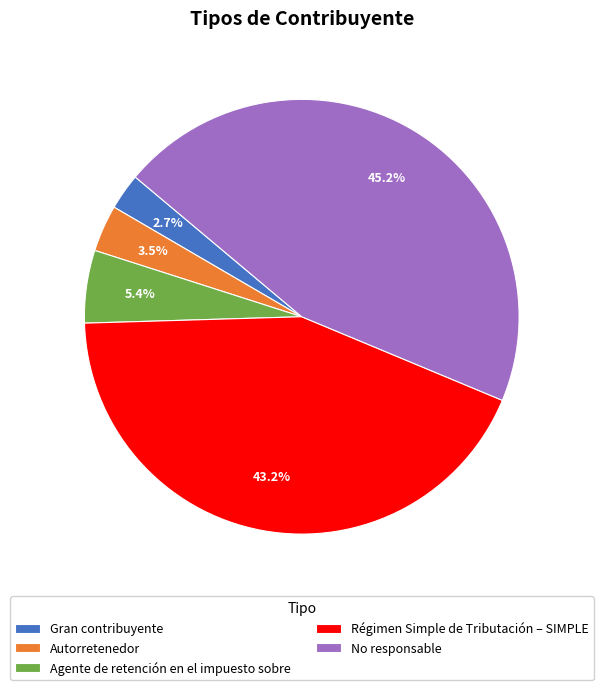

Does any single category account for the majority?

No